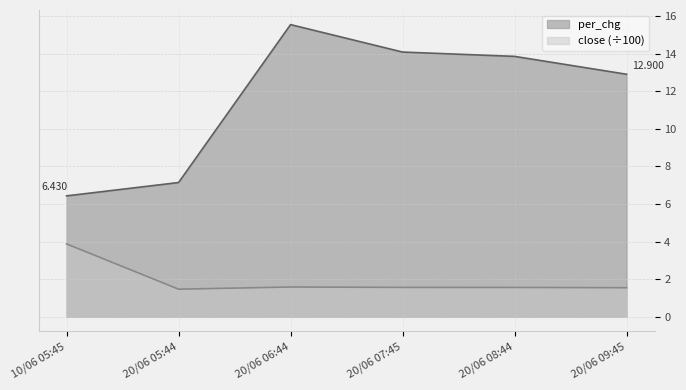

True or false: close and per_chg cross at least once.

False